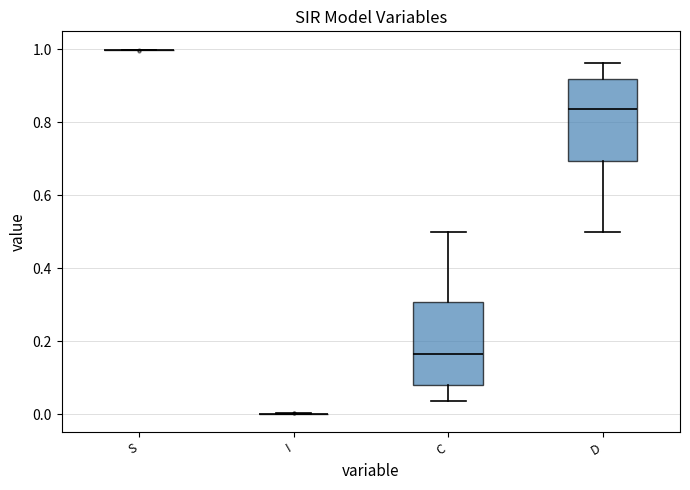

Reading left to right, transcribe this box plot: for each box, give where its median line is, the range the box spans, and where its two whiskers end, as read against the y-axis. The values are not printed on the chart, so give them approximately, as read against the axis.

S: box collapsed to a line at 1.00, whiskers 1.00 to 1.00
I: box collapsed to a line at 0.00, whiskers 0.00 to 0.00
C: median 0.16, box 0.08 to 0.30, whiskers 0.04 to 0.50
D: median 0.84, box 0.70 to 0.92, whiskers 0.50 to 0.96